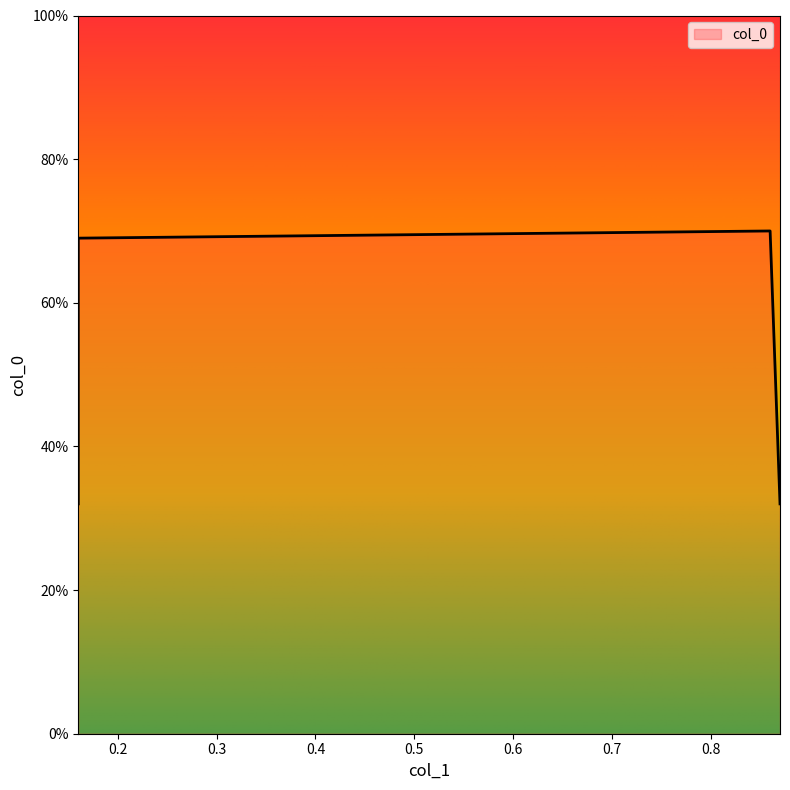

Reading left to right, transcribe all the data shown in this chart.

0.3	0.7	0.7	0.3